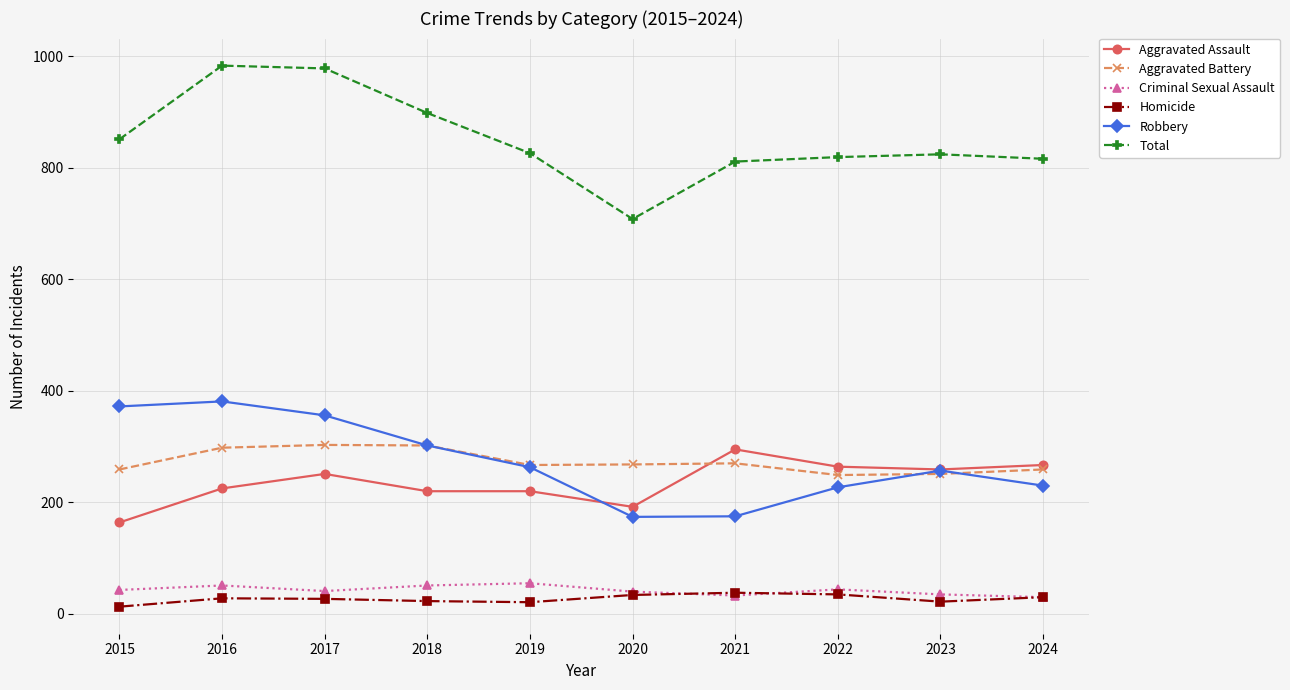

What is the smallest value displayed?

13